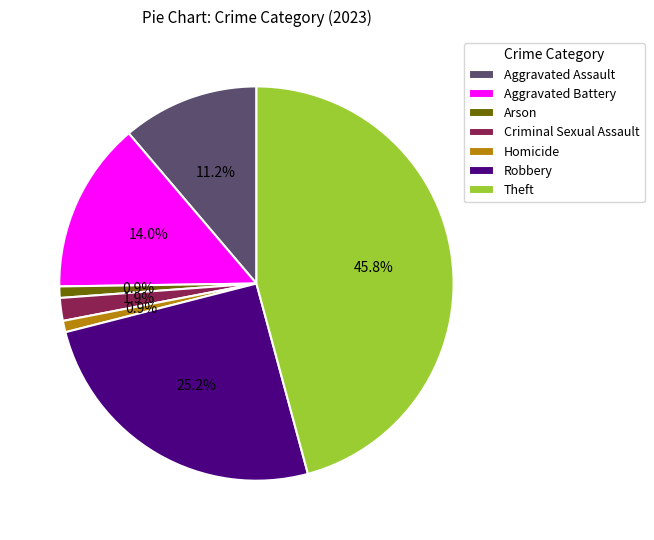

Is there any slice that represents more than half of the pie?

No